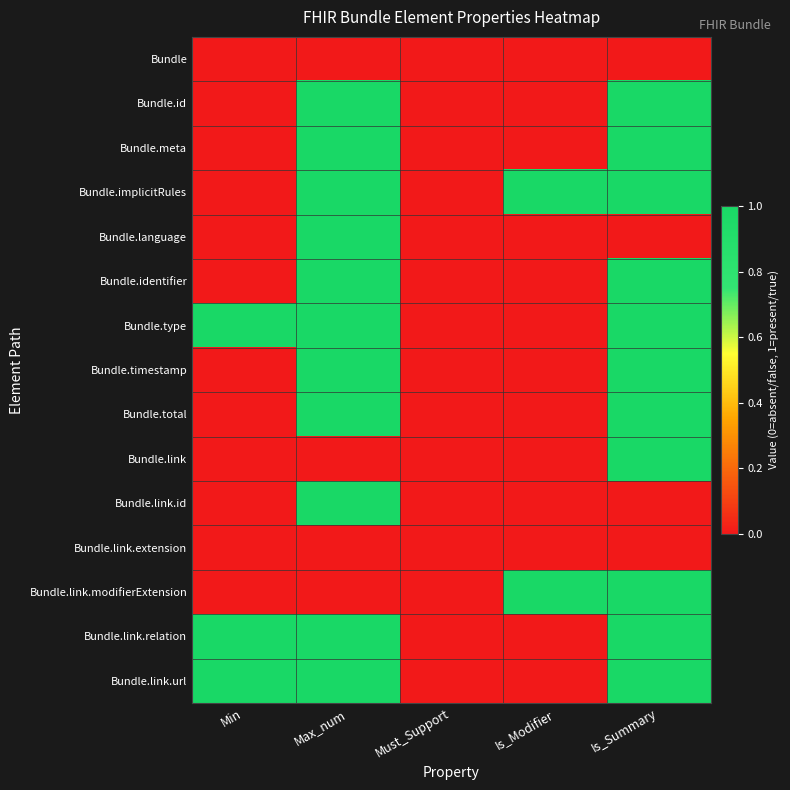

At which category does the chart reach its peak across all series?

Max_num